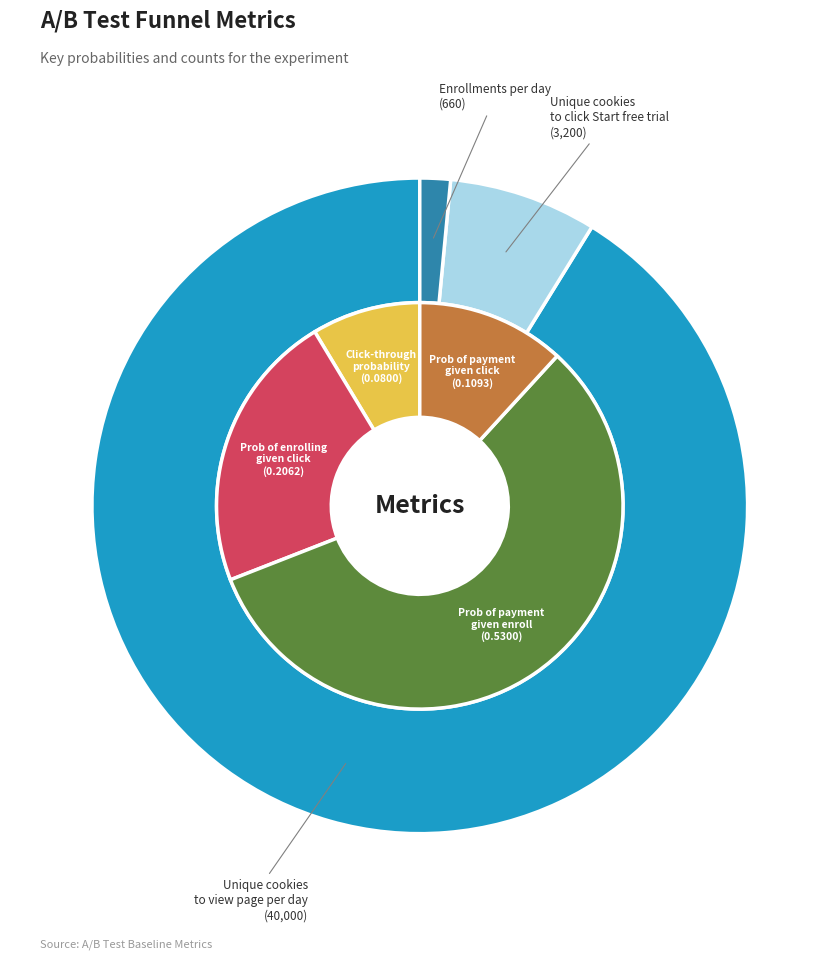

How many segments does this pie chart have?

7